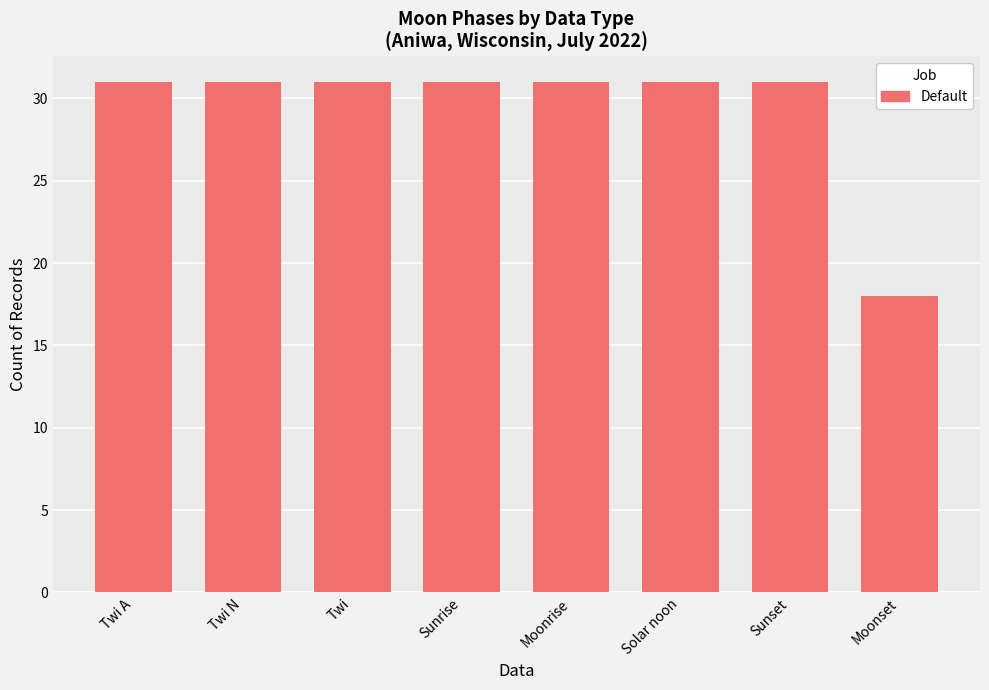

What is the greatest value displayed?

31